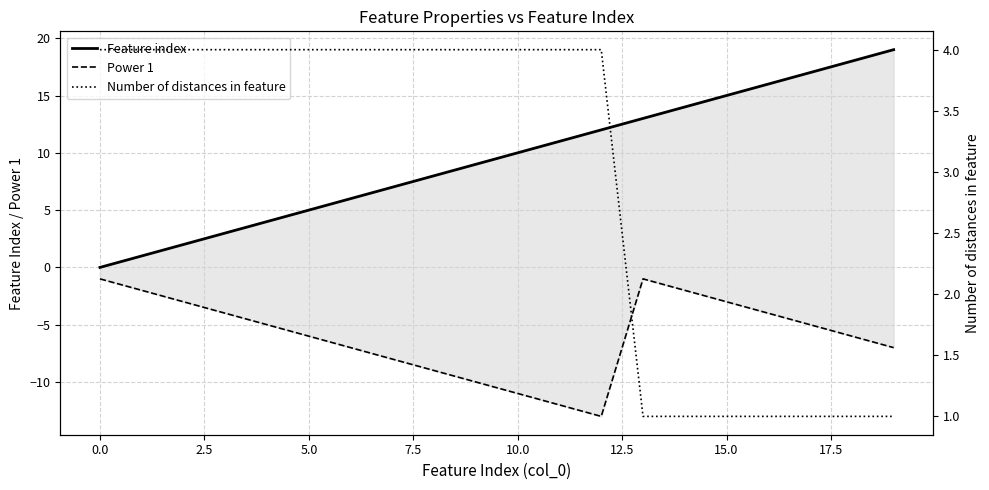

True or false: Power 1 has a value of -11 at 18.

False